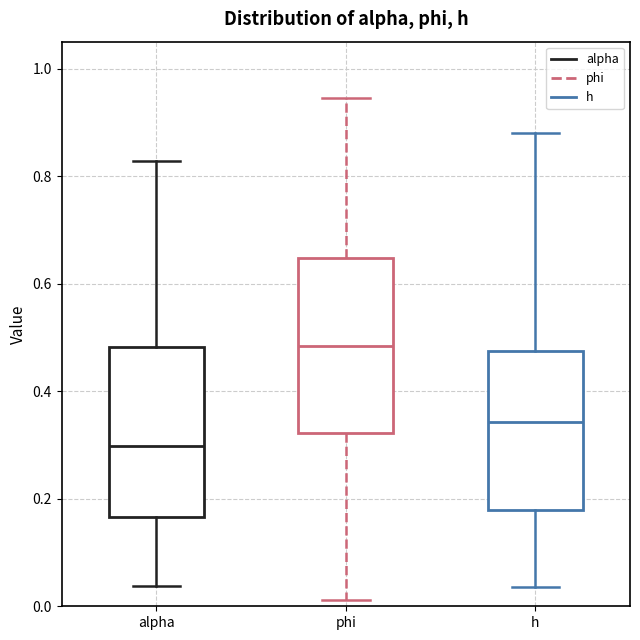

Reading left to right, read every box against the y-axis: the position of its median line, the range the box covers, and the ends of its whiskers. The values are not printed on the chart, so give them approximately, as read against the axis.

alpha: median 0.30, box 0.16 to 0.48, whiskers 0.04 to 0.82
phi: median 0.48, box 0.32 to 0.64, whiskers 0.02 to 0.94
h: median 0.34, box 0.18 to 0.48, whiskers 0.04 to 0.88